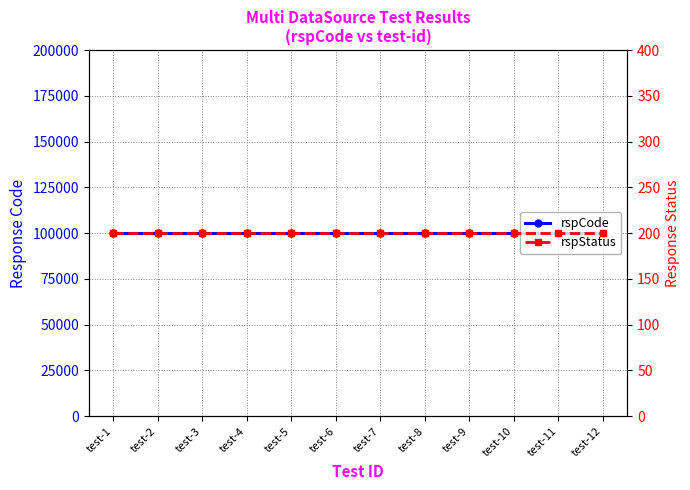

Reading left to right, what are all the values shown in this chart?

rspCode: 100000	100000	100000	100000	100000	100000	100000	100000	100000	100000	100000	100000
rspStatus: 200	200	200	200	200	200	200	200	200	200	200	200